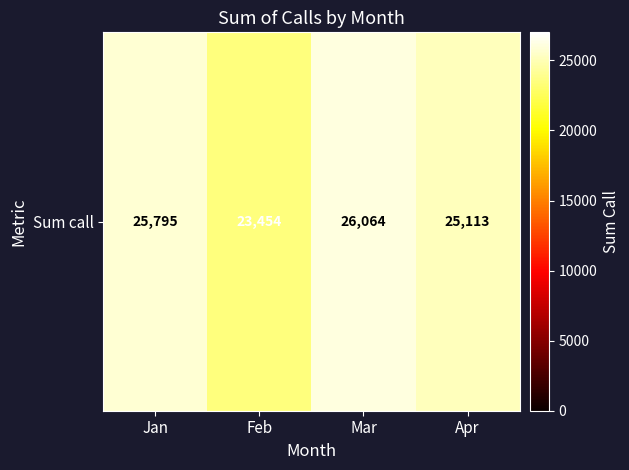

What value does the data have at Mar, to the nearest 100?

26100